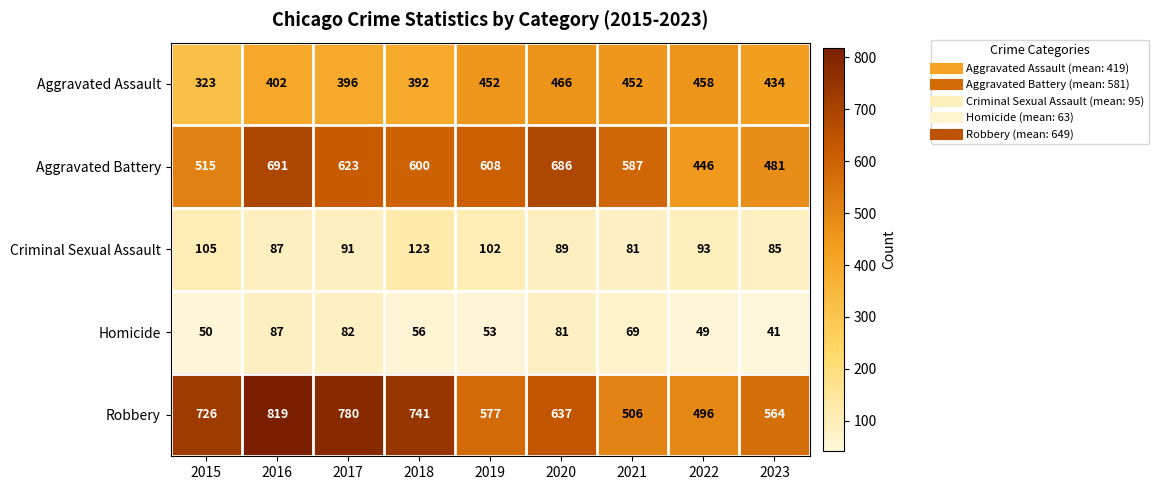

What is the sum of all Robbery values?

5846